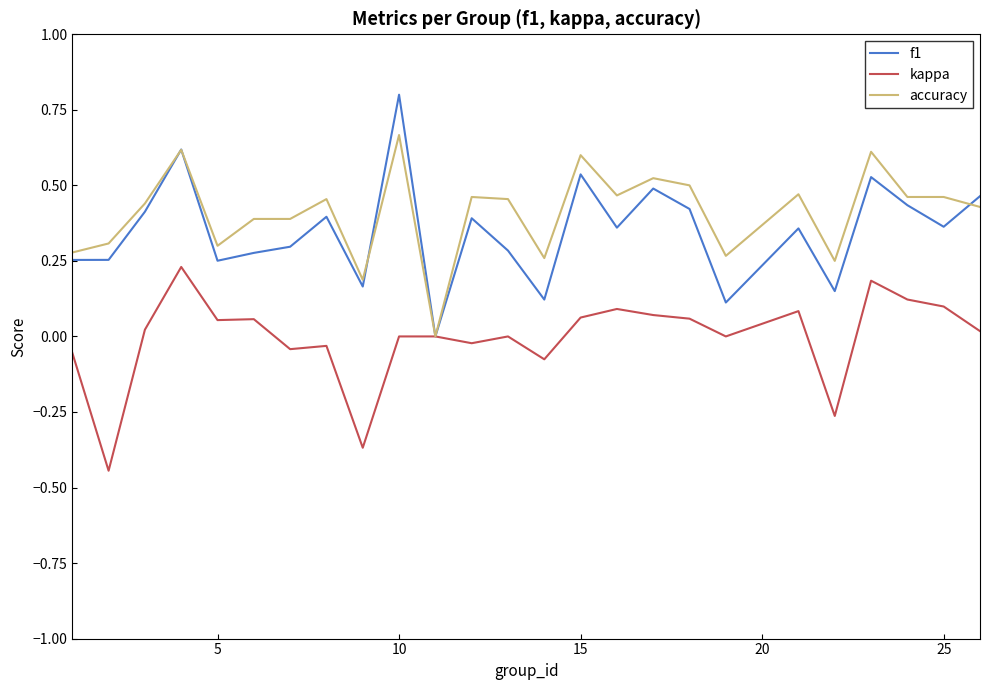

Rank the series by their maximum value, from lowest to highest.

kappa, accuracy, f1